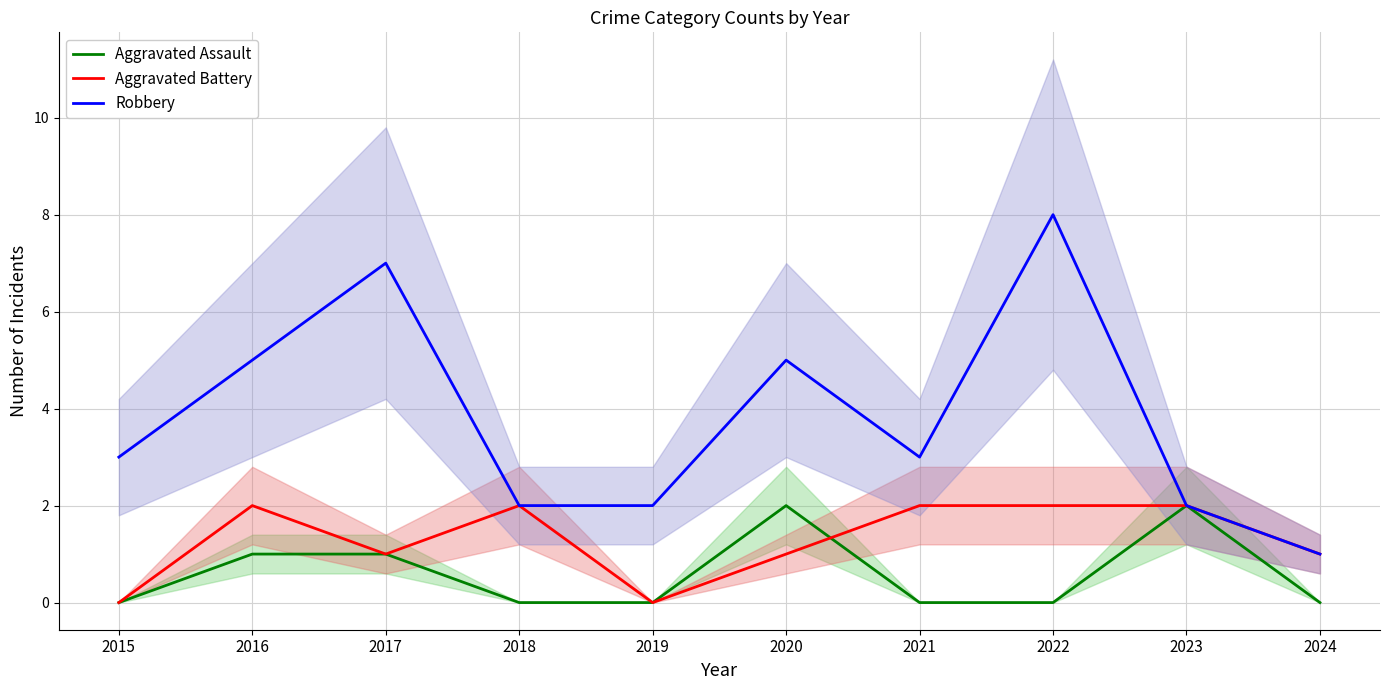

Where is the first local maximum for Aggravated Assault?

2020